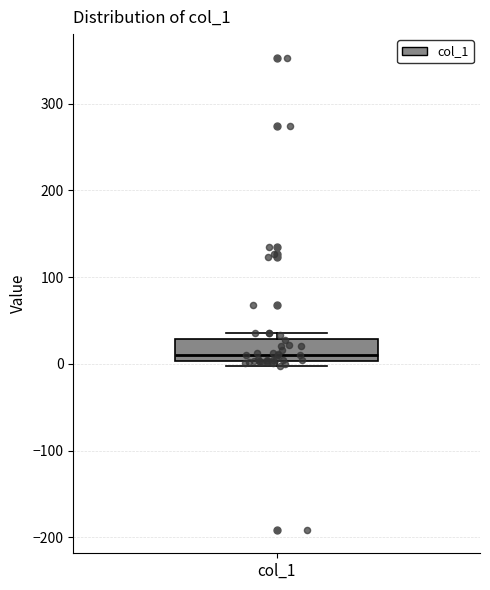

Transcribe this box plot: give where the median line is, the range the box spans, and where the two whiskers end, as read against the y-axis. The values are not printed on the chart, so give them approximately, as read against the axis.

median 10, box 0 to 30, whiskers 0 (just below the box's lower edge) to 40